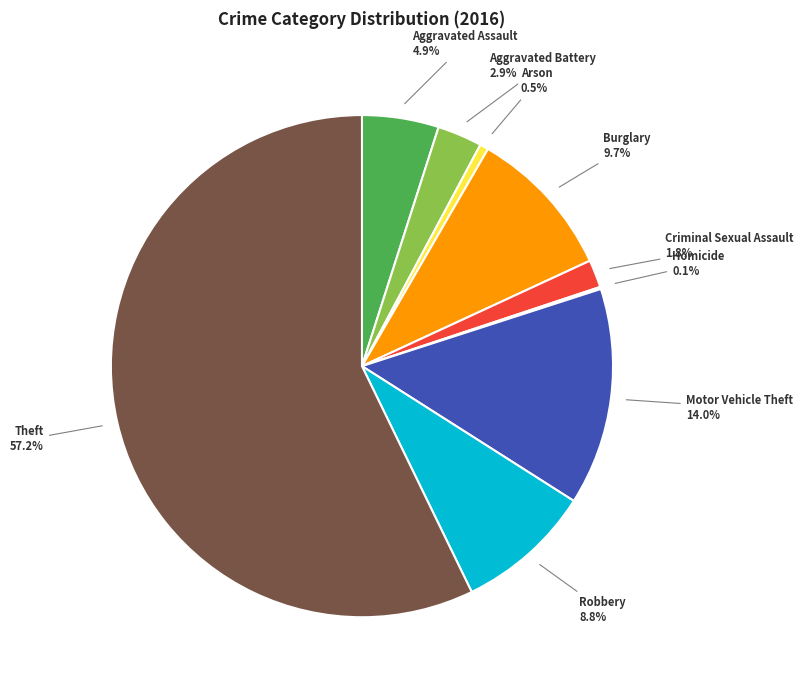

Is there a majority slice in this chart?

Yes